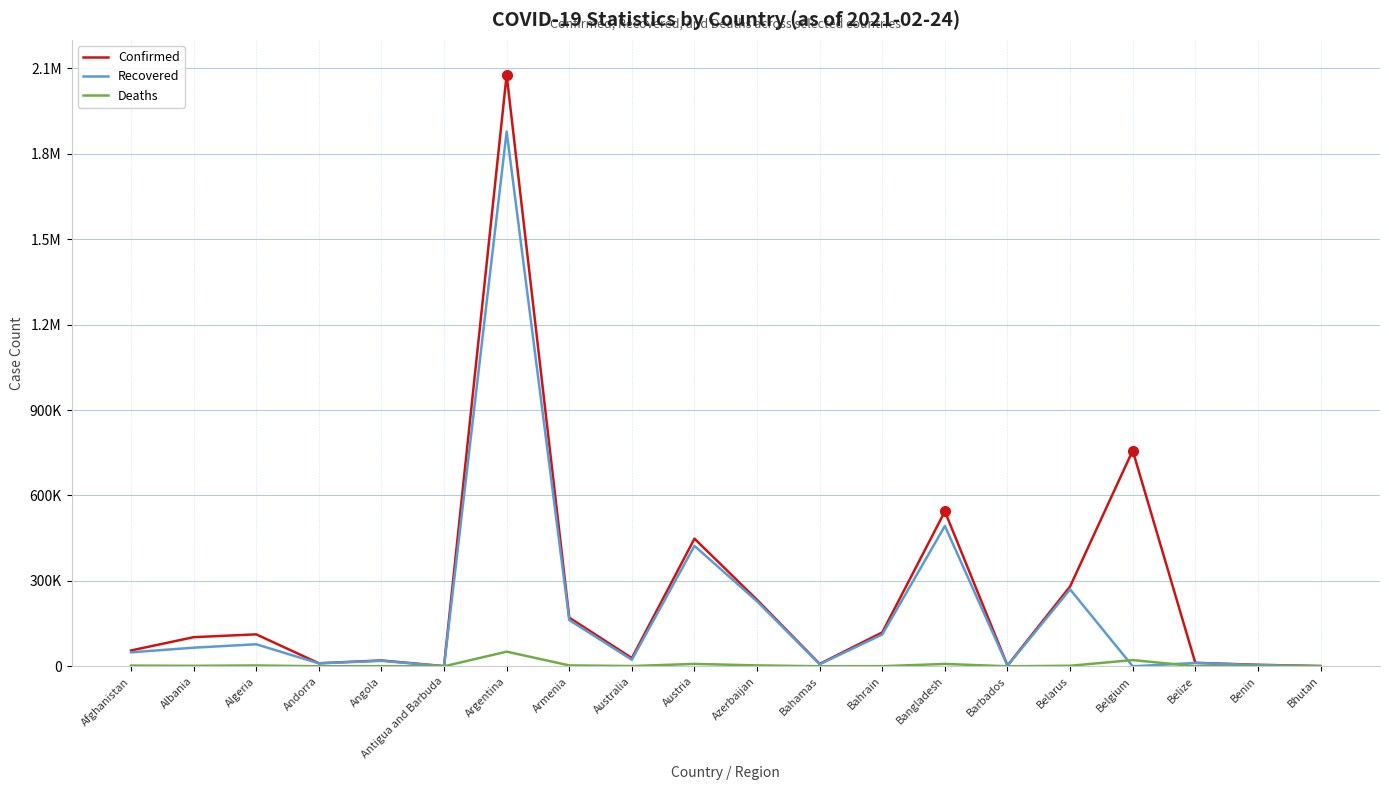

Rank the series at Austria from highest to lowest value.

Confirmed, Recovered, Deaths